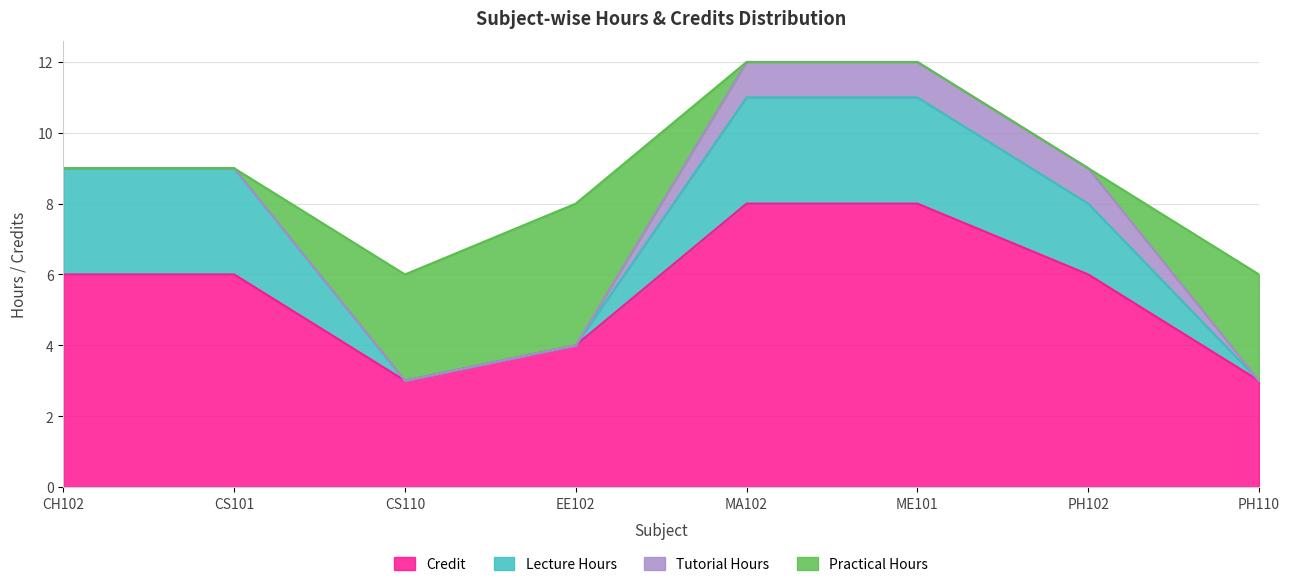

What are all the series names shown in the legend?

Credit, Lecture Hours, Tutorial Hours, Practical Hours